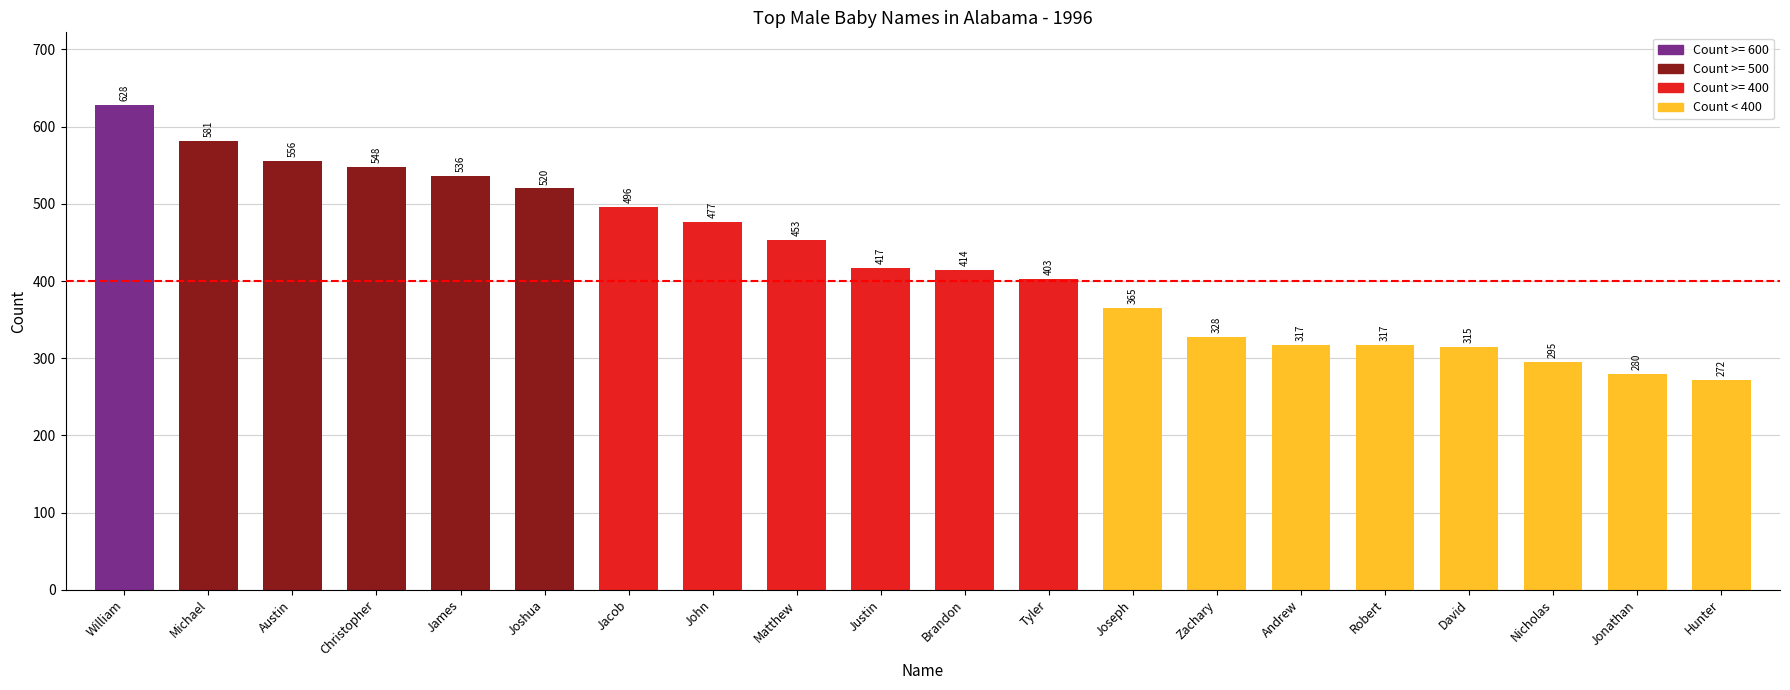

Where is the data nearest to the value 450?

Matthew